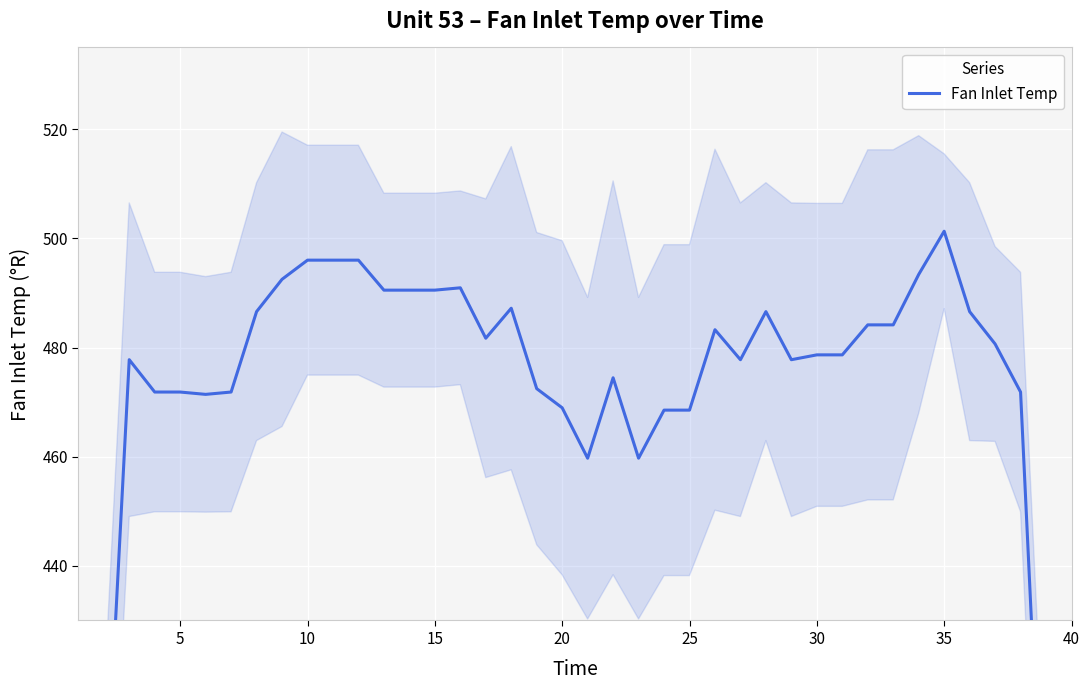

What is the sum of all values?

18650.1